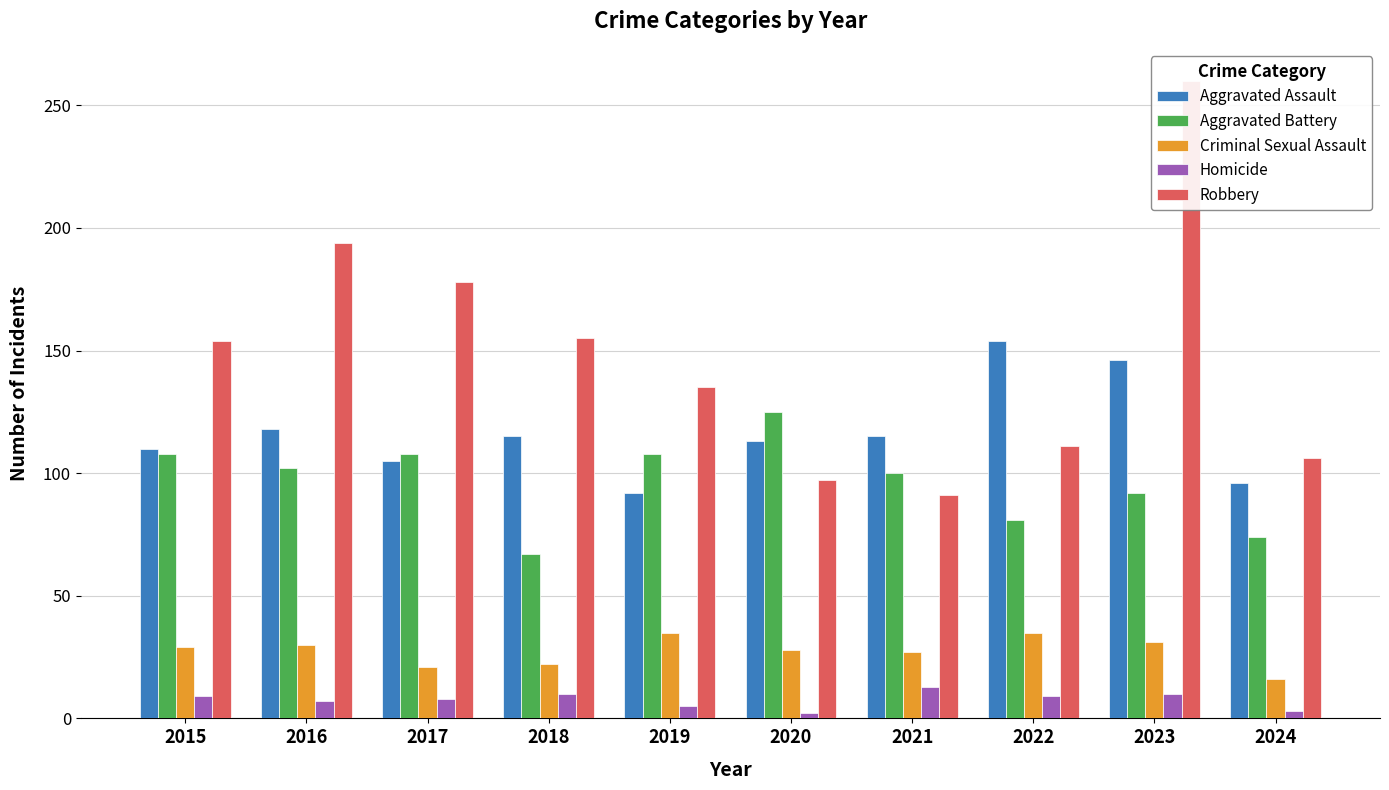

What is the approximate value of Criminal Sexual Assault at 2016?

30